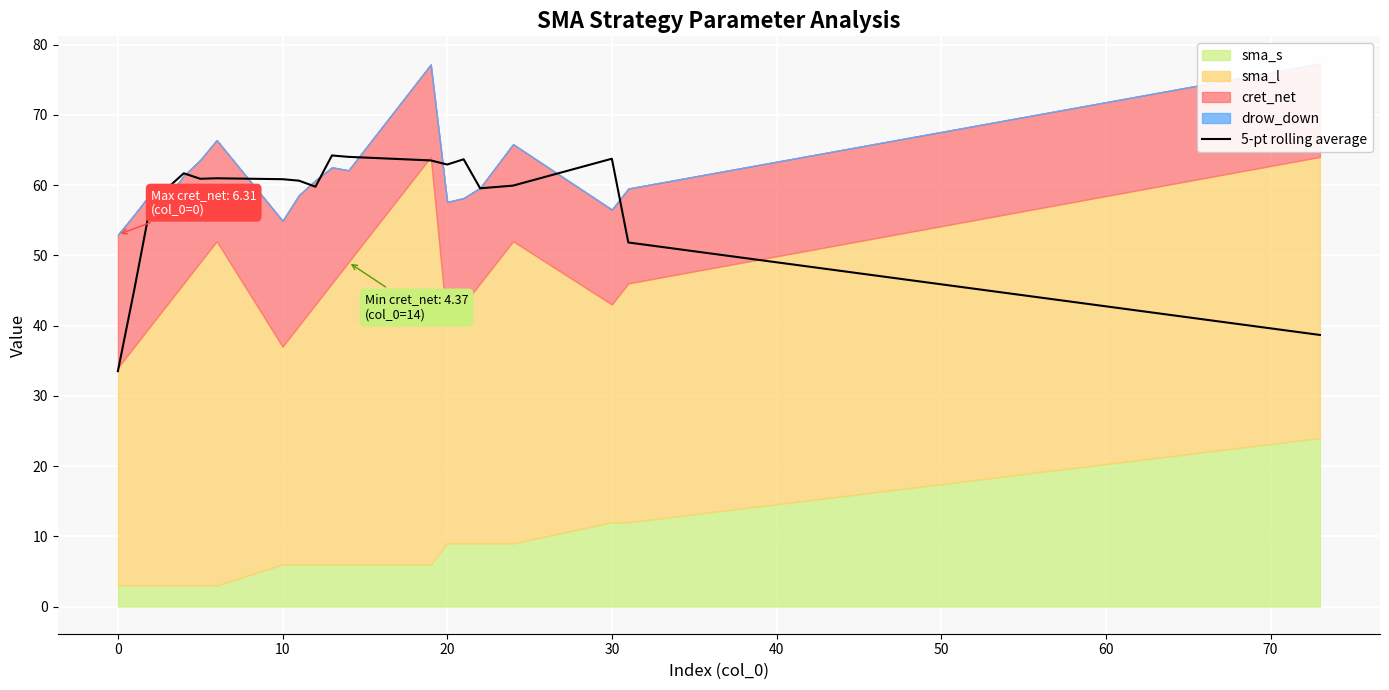

What is the minimum value for 5-pt rolling average?

33.5